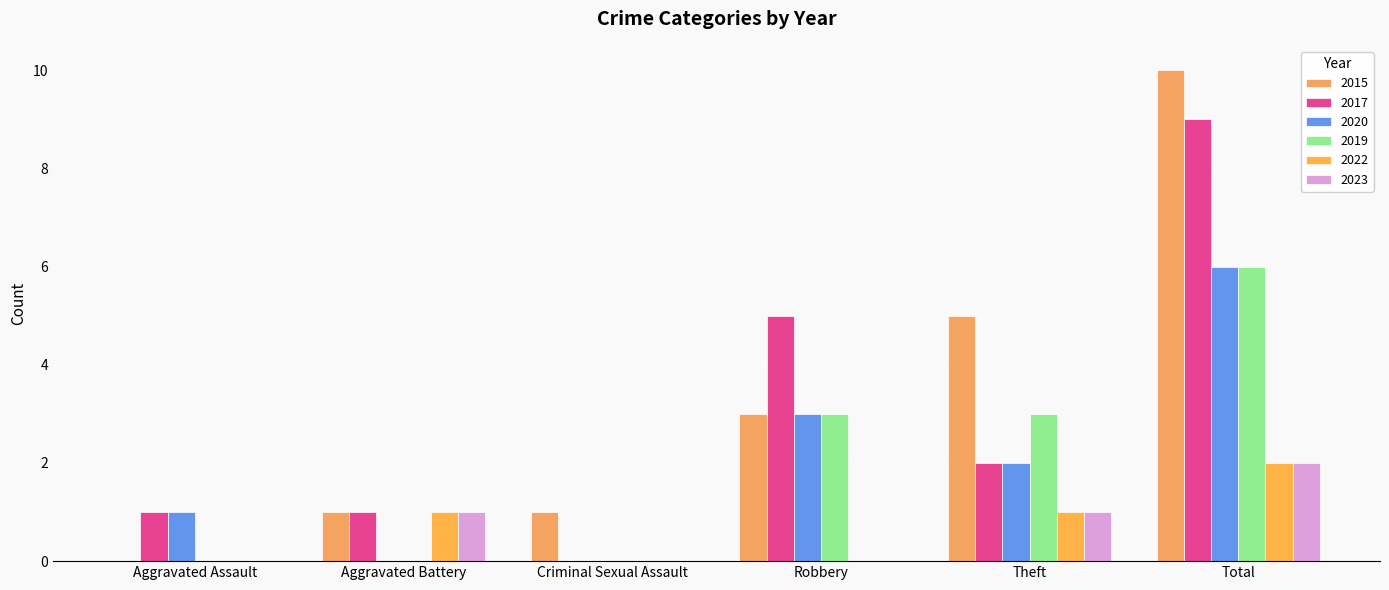

Which series changed the most between Theft and Total?

2017